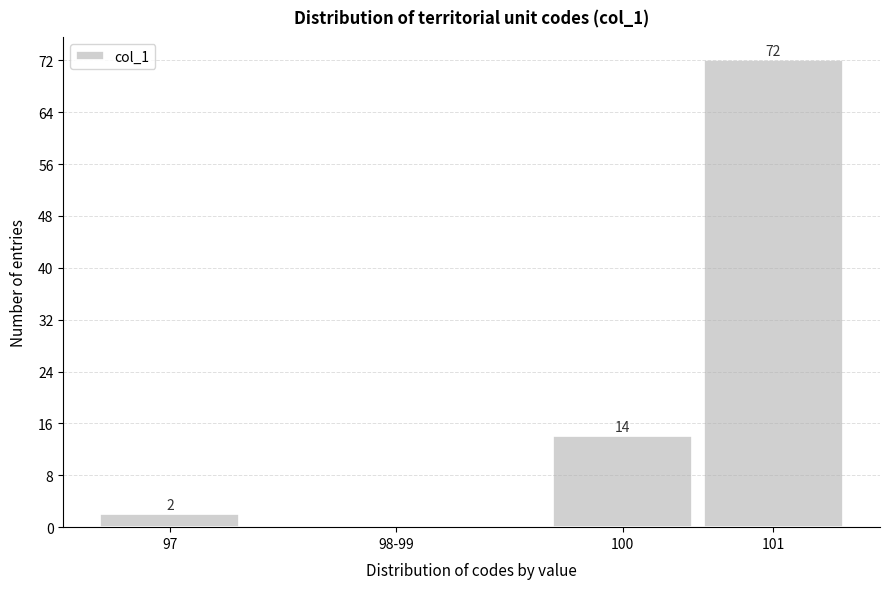

Reading right to left, transcribe all the data shown in this chart.

101=72	100=14	98-99=0	97=2